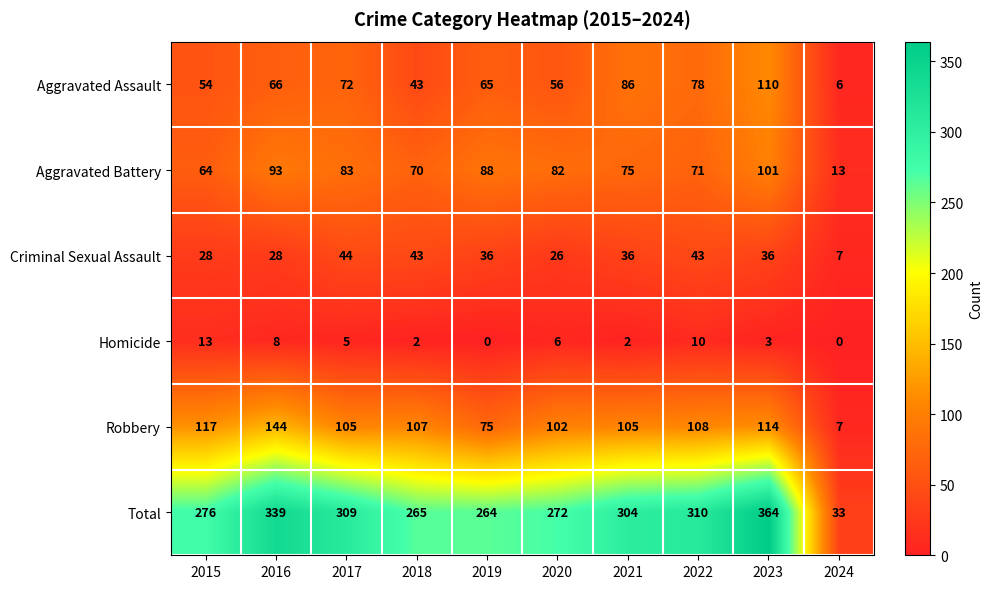

What is the maximum value shown in the chart?

364